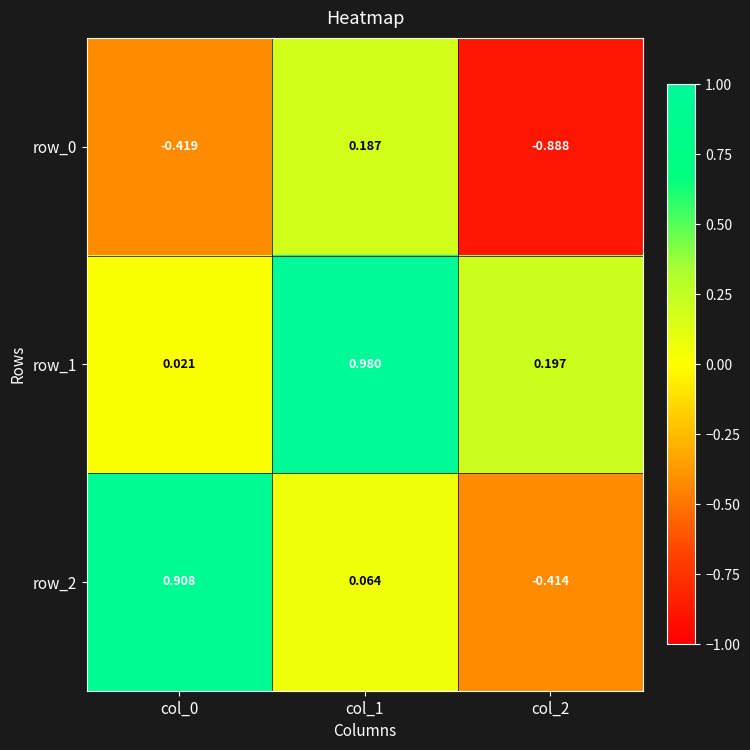

Is the value of row_1 at col_1 greater than the value of row_0 at col_0?

Yes